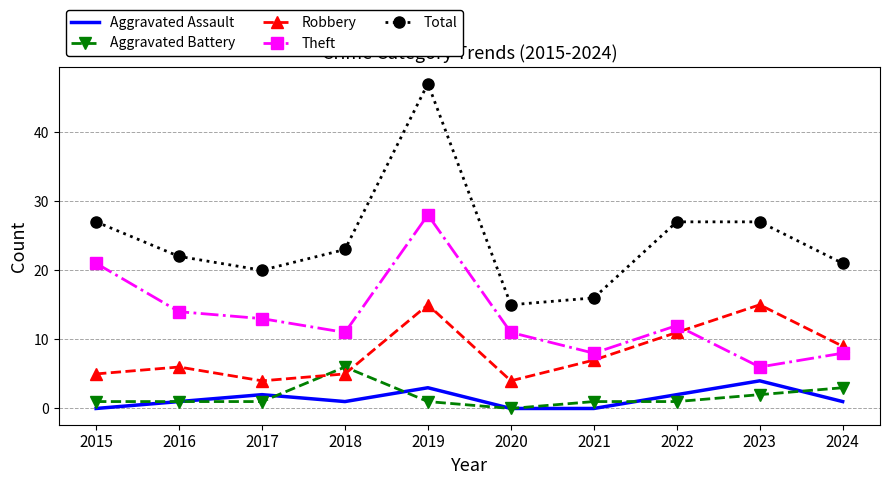

What is the greatest value displayed?

47